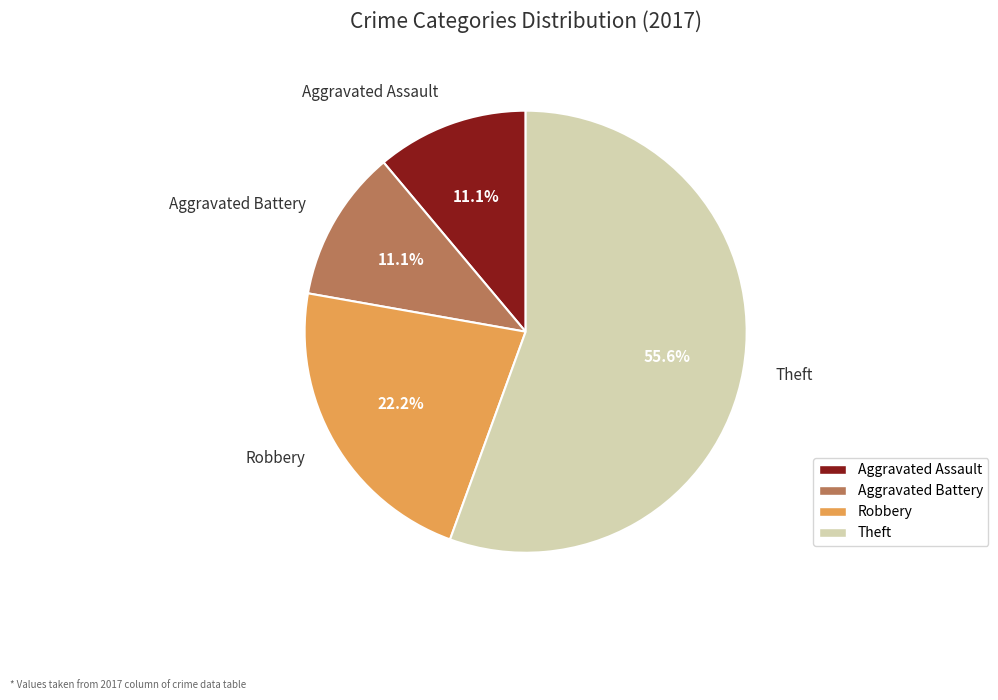

Approximately how many times larger is the value at Aggravated Assault compared to Aggravated Battery?

1.0